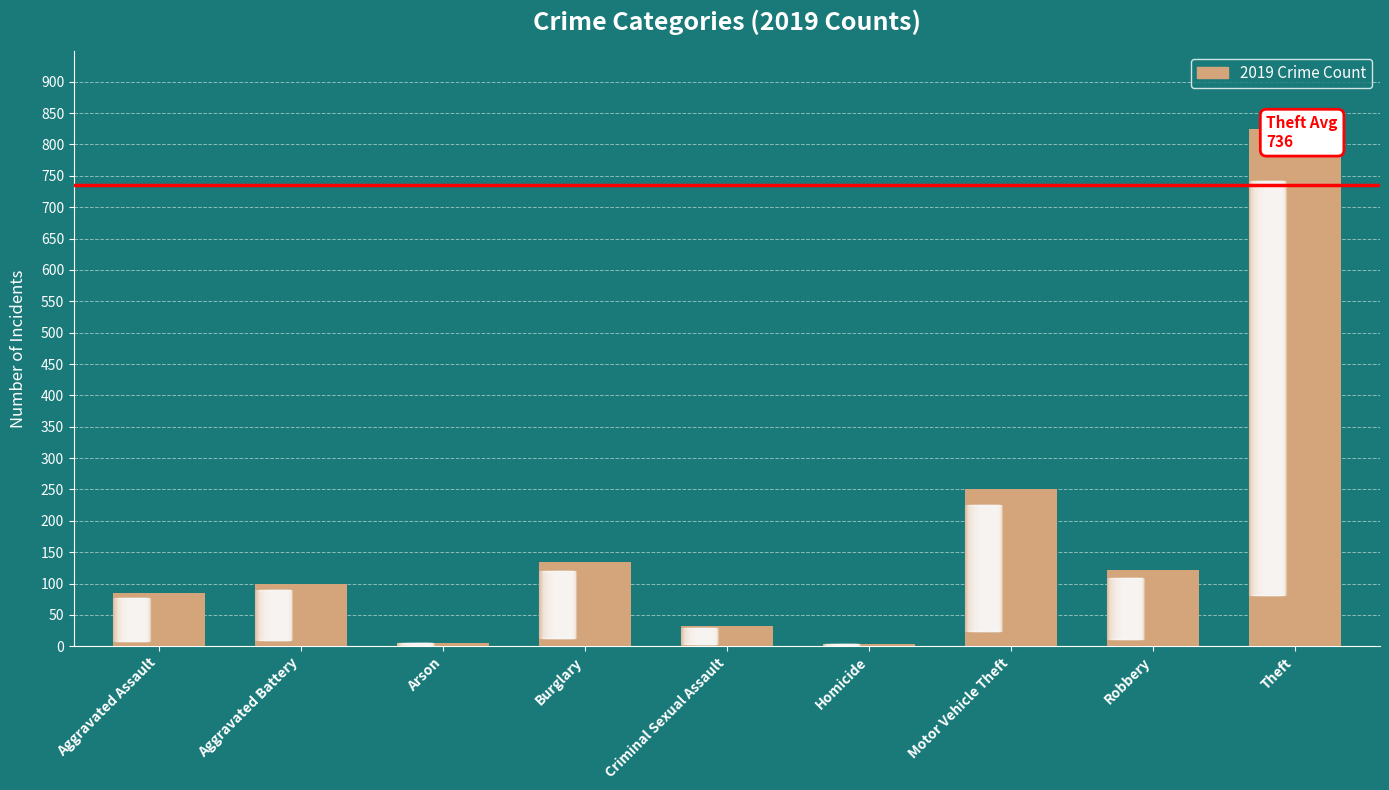

Which category has the highest value across all series?

Theft